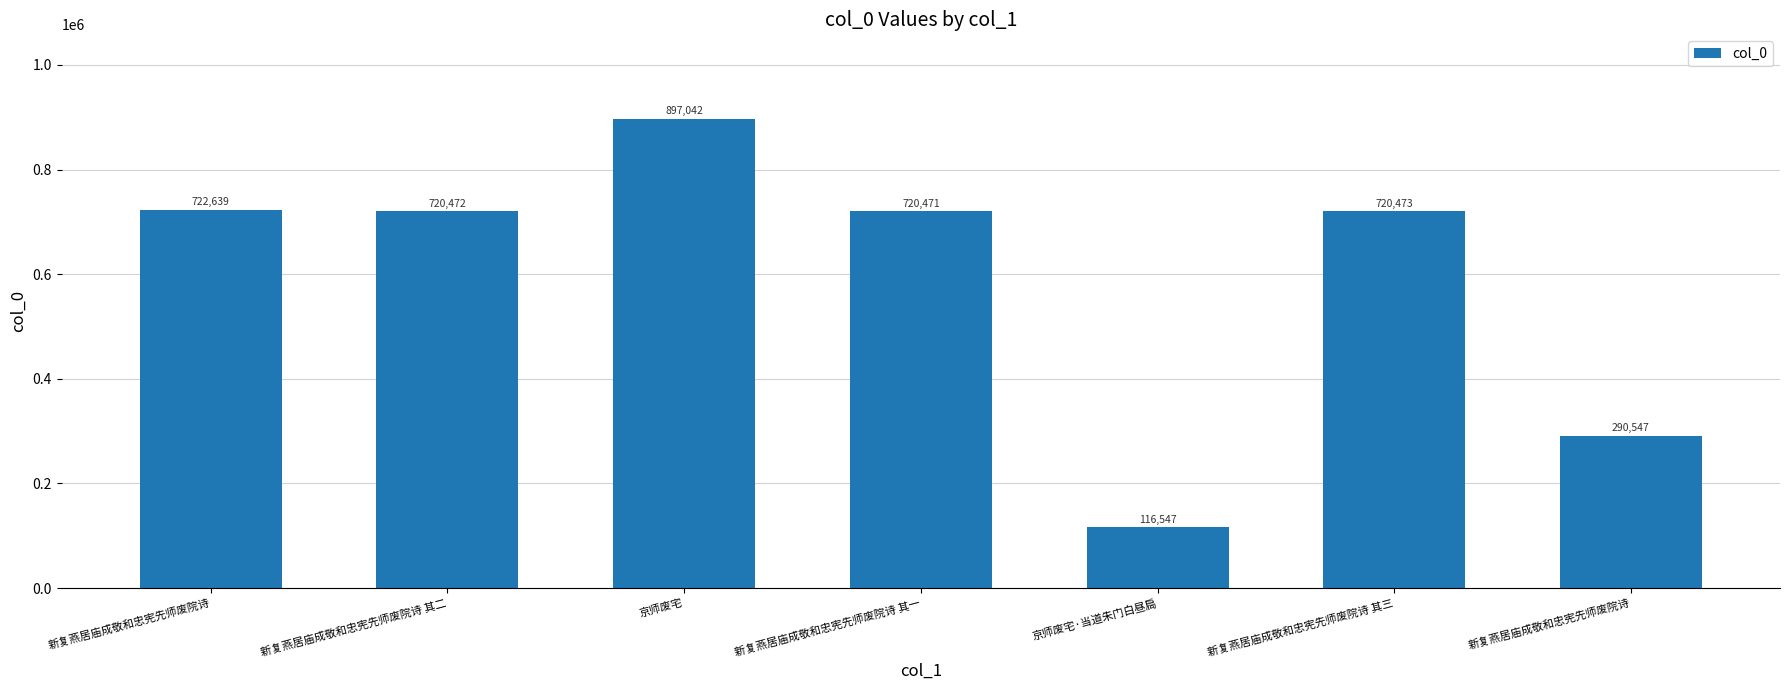

Rank the categories by value from highest to lowest.

京师废宅, 新复燕居庙成敬和忠宪先师废院诗, 新复燕居庙成敬和忠宪先师废院诗 其三, 新复燕居庙成敬和忠宪先师废院诗 其二, 新复燕居庙成敬和忠宪先师废院诗 其一, 新复燕居庙成敬和忠宪先师废院诗, 京师废宅·当道朱门白昼扃